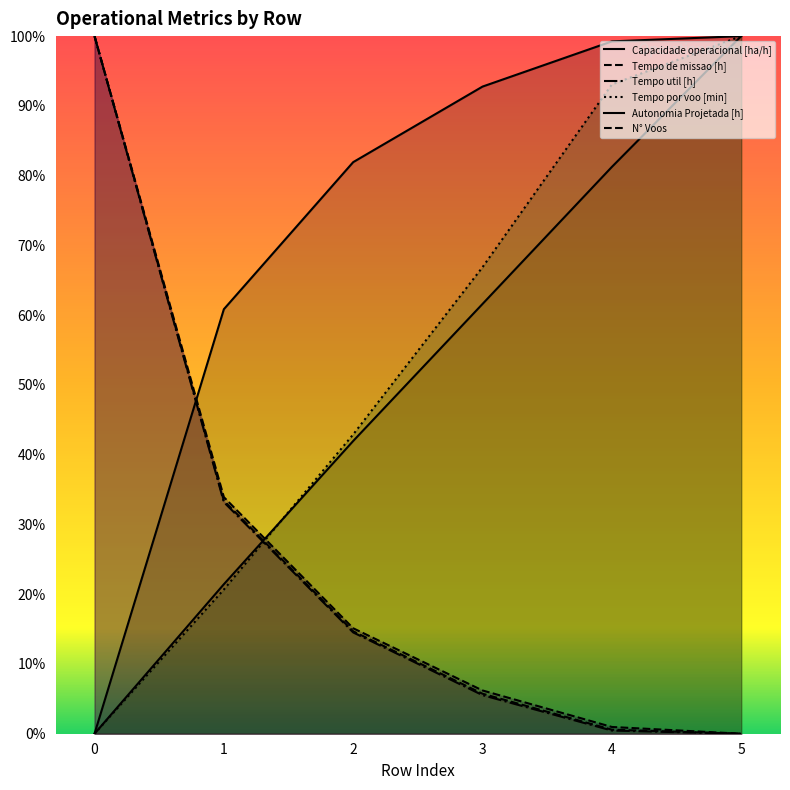

Is it true that Tempo por voo [min] equals 0.2 at 1?

True